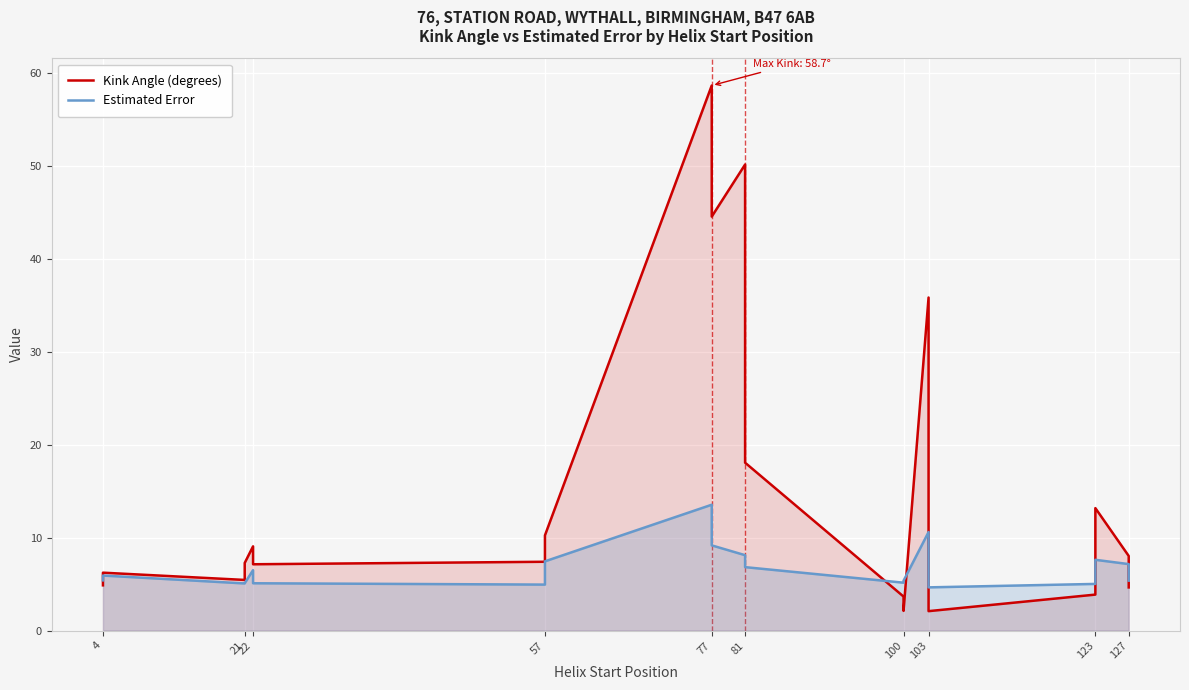

Rank the series at 22 from lowest to highest value.

Estimated Error, Kink Angle (degrees)